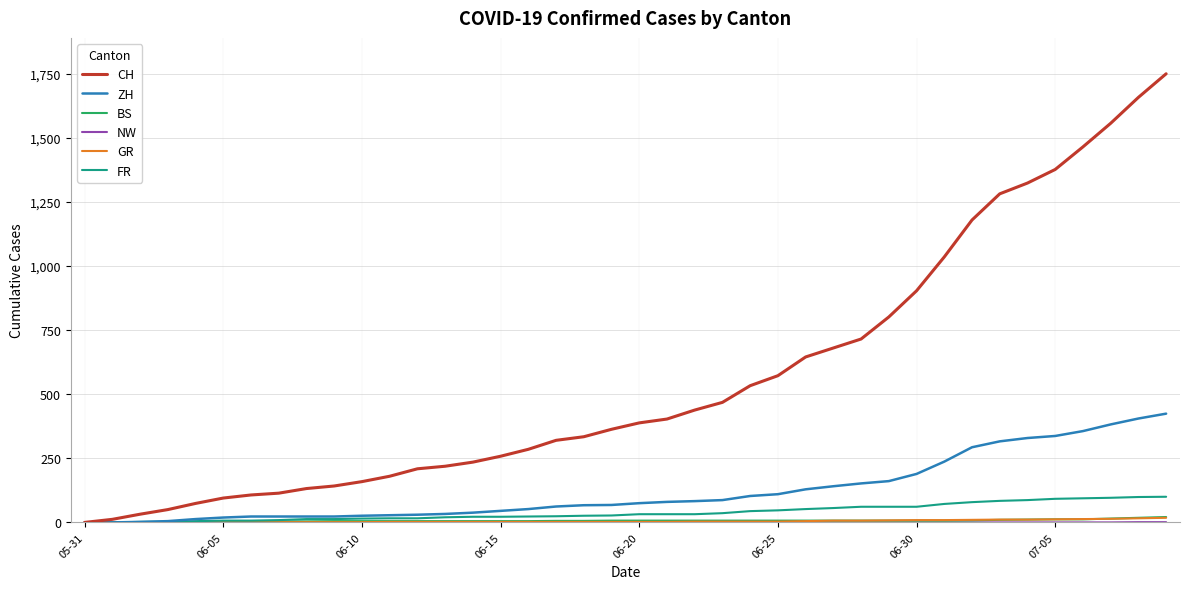

Which series has the largest range (max minus min)?

CH